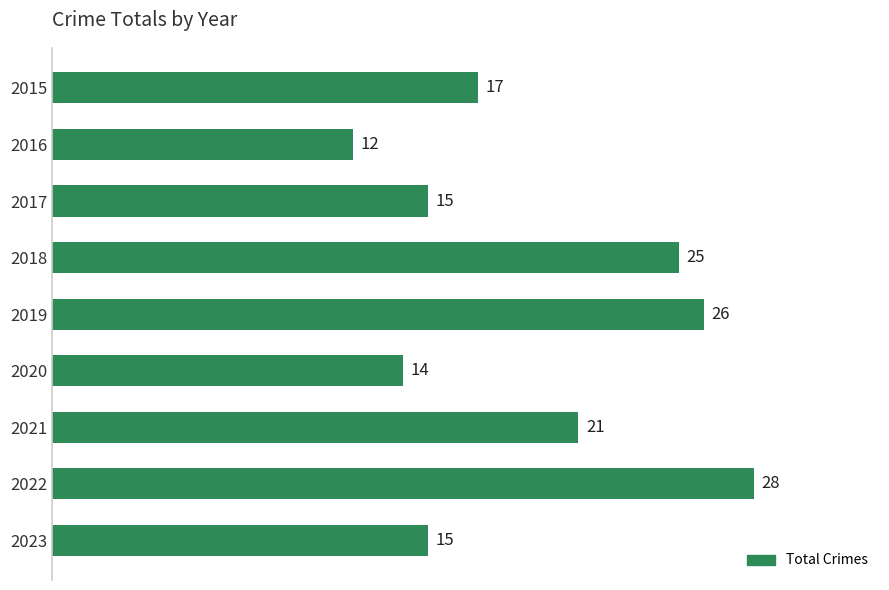

Approximately how many times larger is the value at 2018 compared to 2023?

1.7